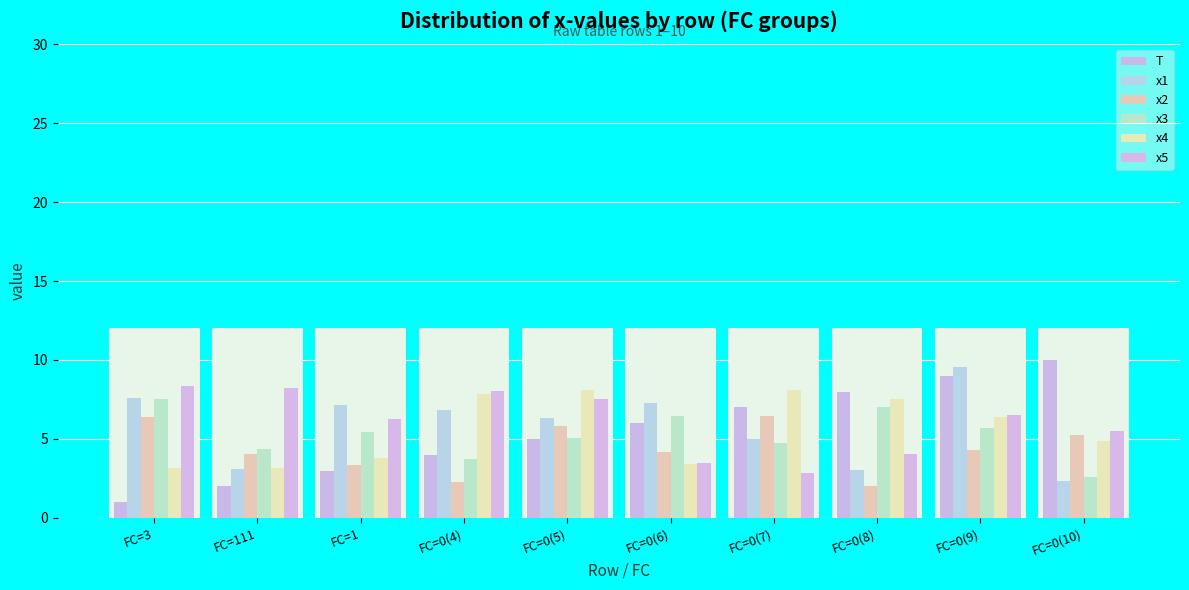

List the series in order of their peak value, lowest first.

x2, x3, x4, x5, x1, T